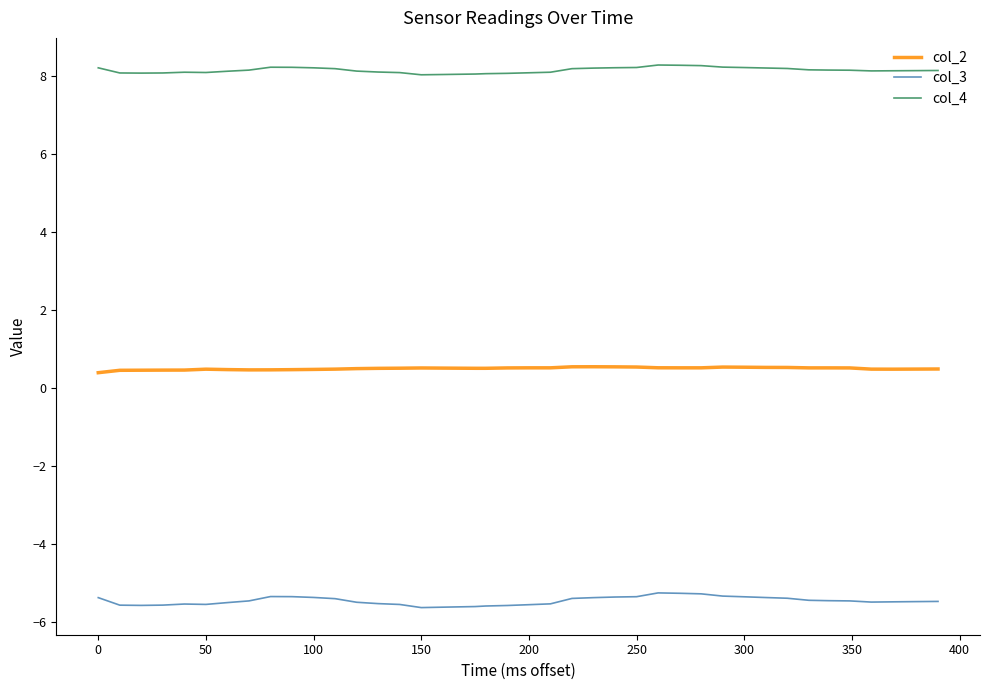

Does the chart have visible grid lines?

No